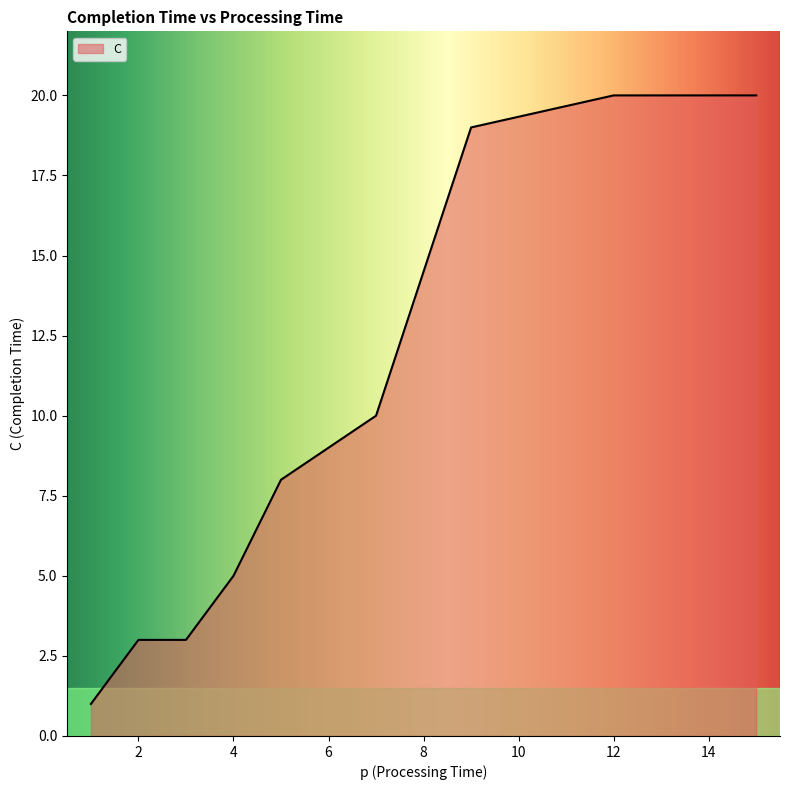

Which has a higher value, 12 or 2?

12